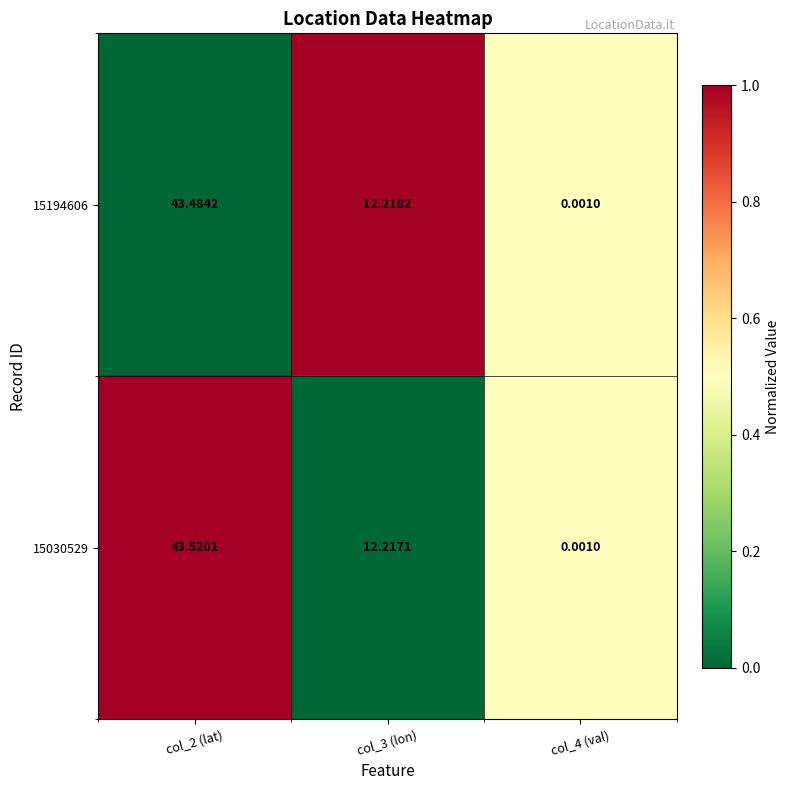

How many values in the 15194606 series exceed 12?

2